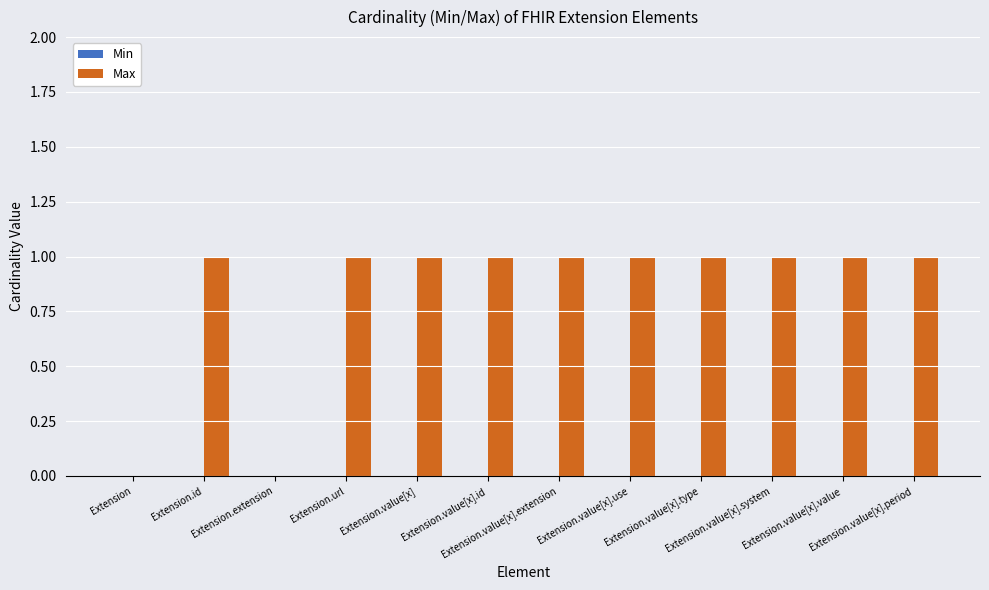

What is the sum of all values?

10